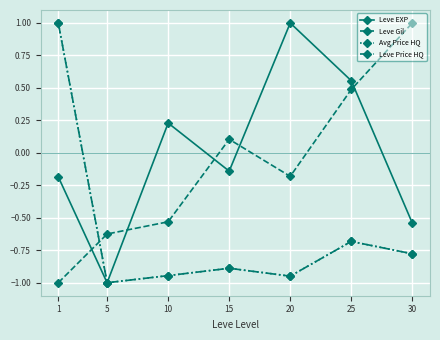

Reading left to right, extract all data points from this chart.

Leve EXP: -0.2	-1.0	0.2	-0.1	1.0	0.6	-0.5
Leve Gil: -1.0	-0.6	-0.5	0.1	-0.2	0.5	1.0
Avg Price HQ: 1.0	-1.0	-0.9	-0.9	-0.9	-0.7	-0.8
Leve Price HQ: 1.0	-1.0	-0.9	-0.9	-0.9	-0.7	-0.8